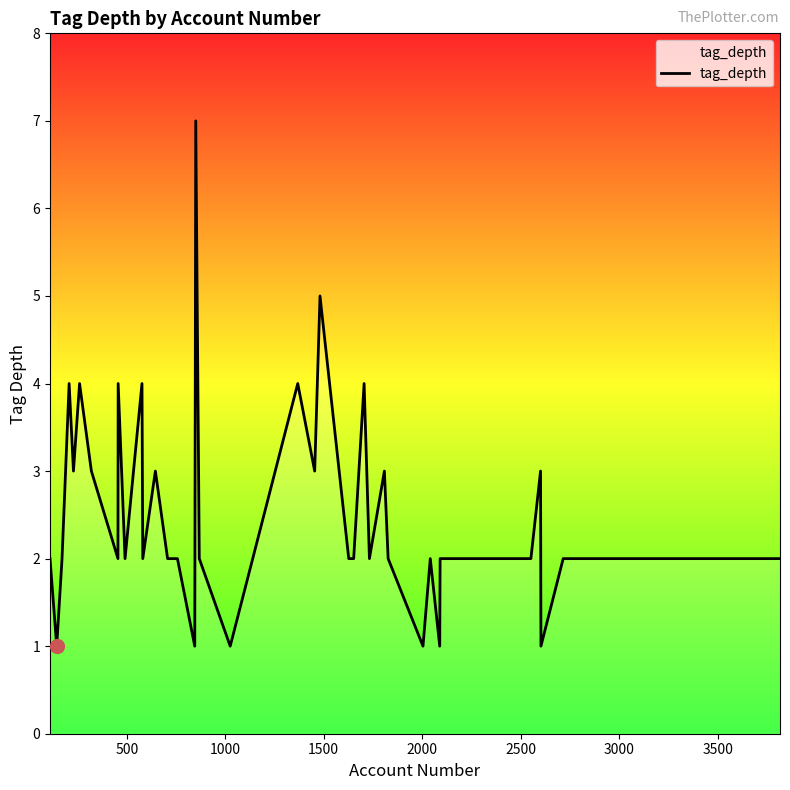

Reading right to left, list all the values displayed in this chart.

2	2	2	2	1	3	2	2	2	1	2	1	2	3	2	4	2	2	5	3	4	1	2	7	1	2	2	3	2	4	2	4	2	3	4	3	4	2	1	2